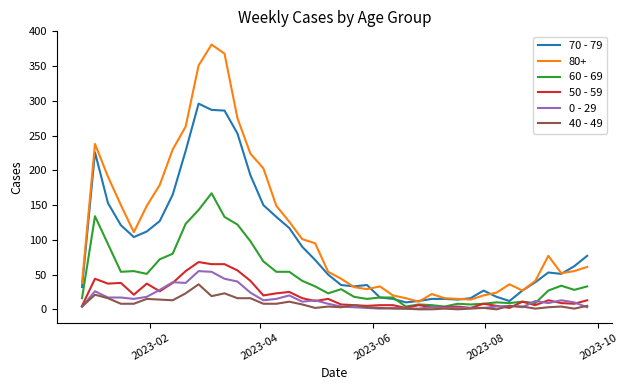

Which series has the largest total across all categories?

80+